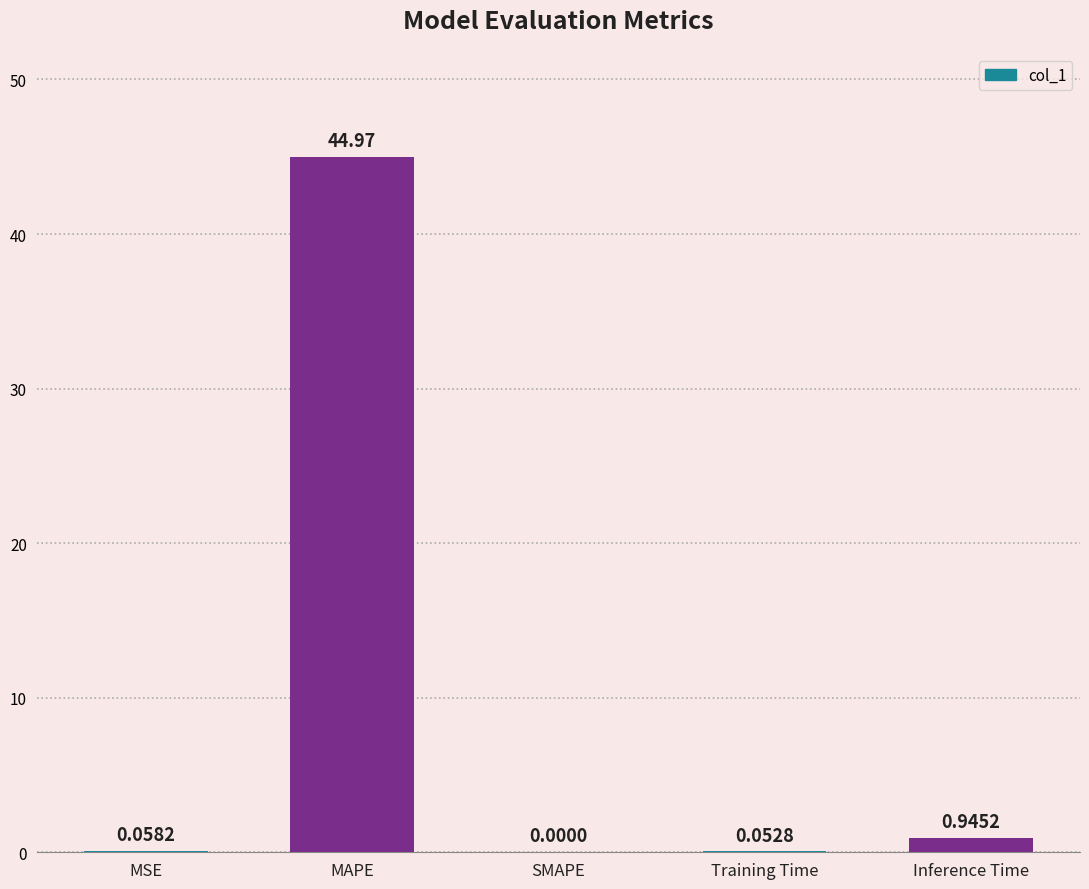

What is the change in value from Training Time to Inference Time?

+0.9